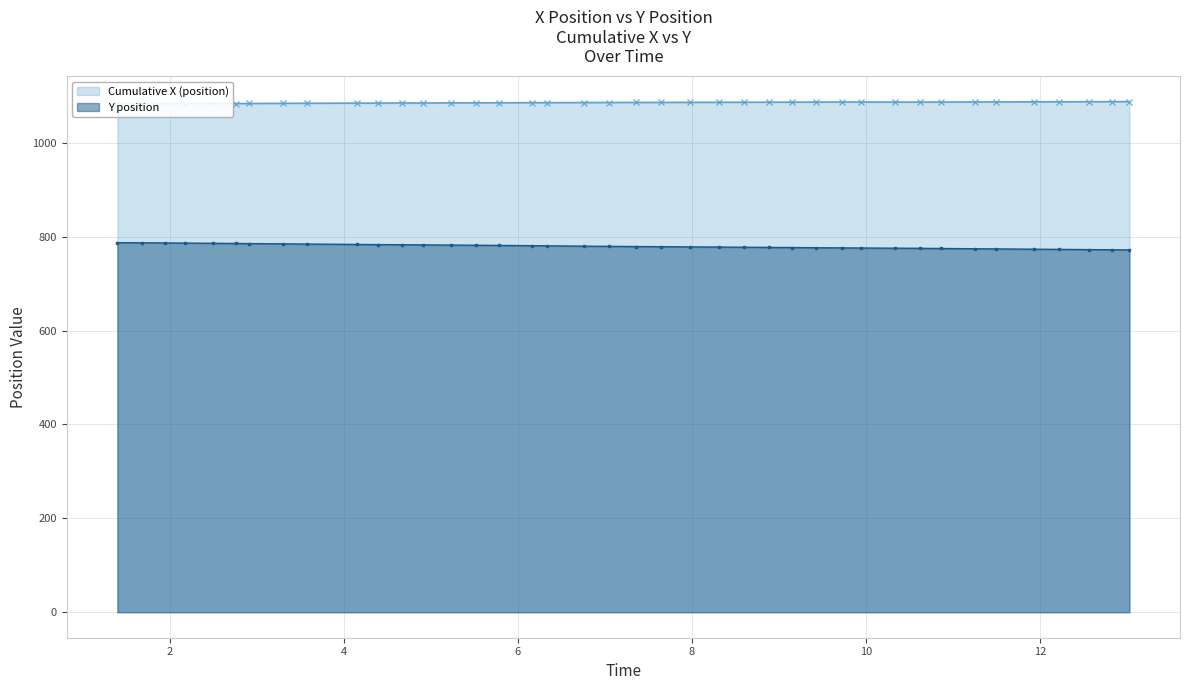

What is the value of the Y position point at the 18th from the left?

780.7